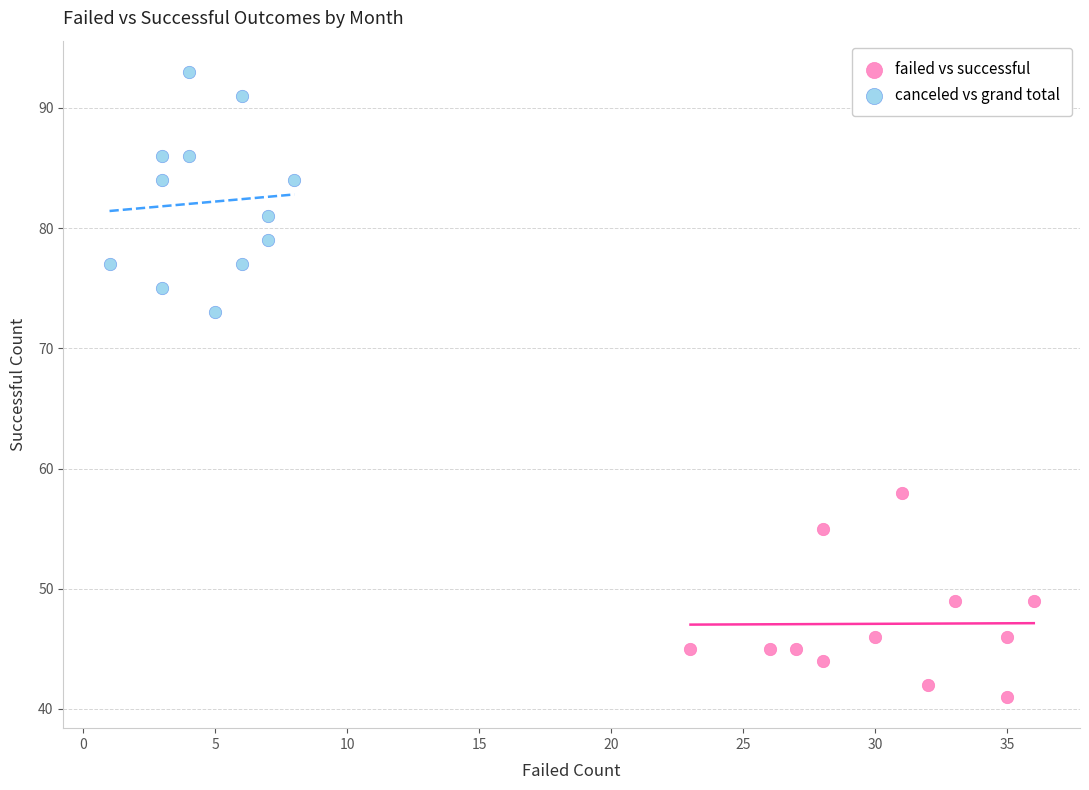

Which series has the largest Y range (max minus min)?

canceled vs grand total